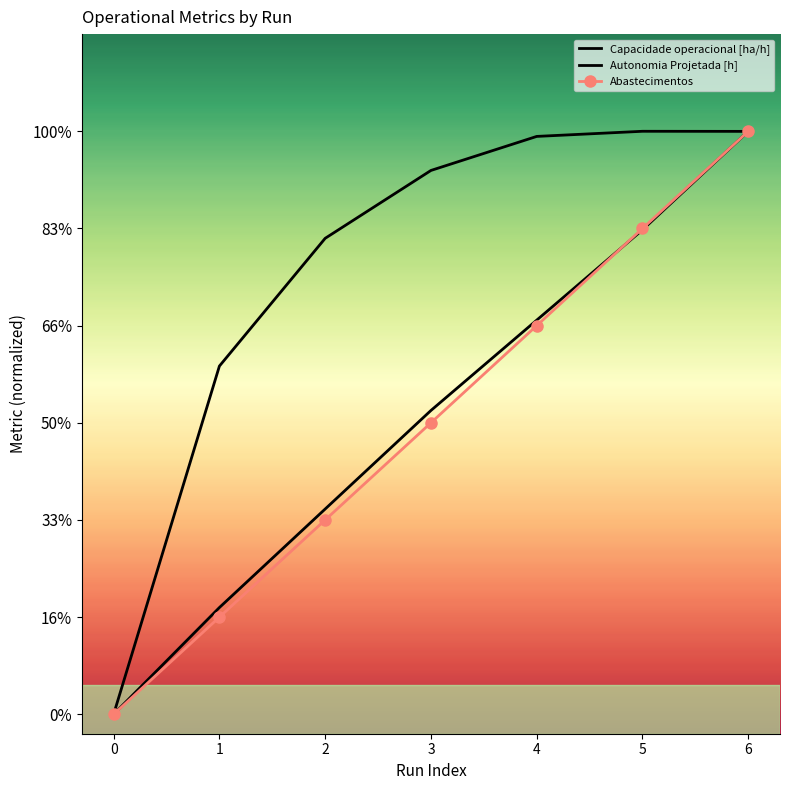

What is the difference between the maximum and minimum values in the Capacidade operacional [ha/h] series?

3.0